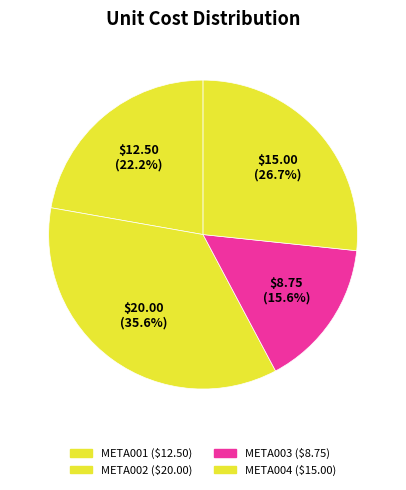

What percentage do META003 and META001 together represent?

37.8%